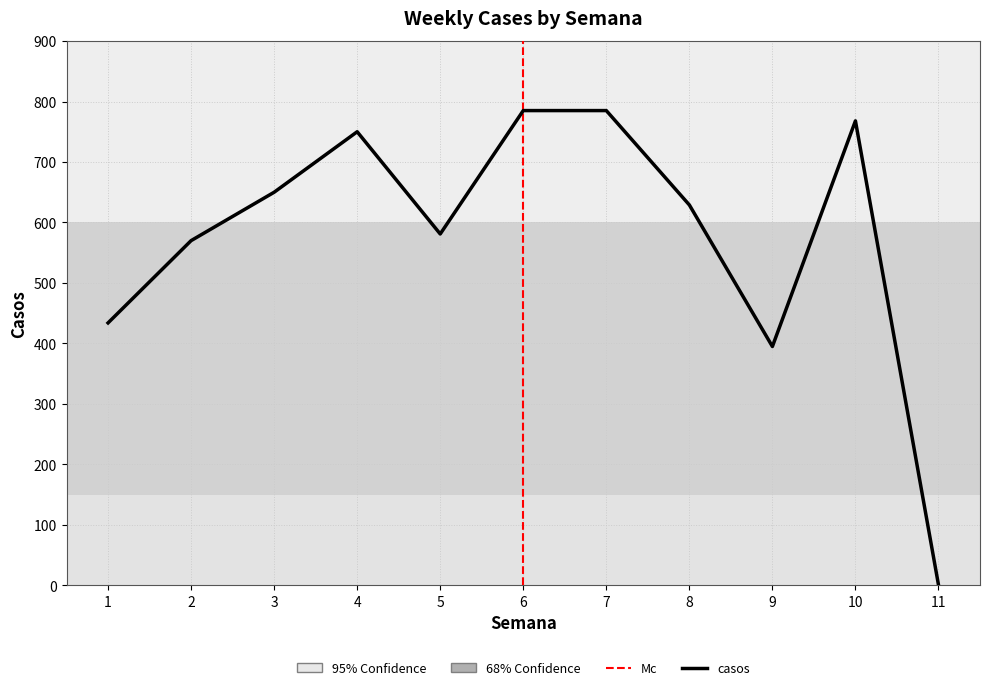

Reading right to left, transcribe all the data shown in this chart.

1	768	395	629	785	785	581	750	650	570	434